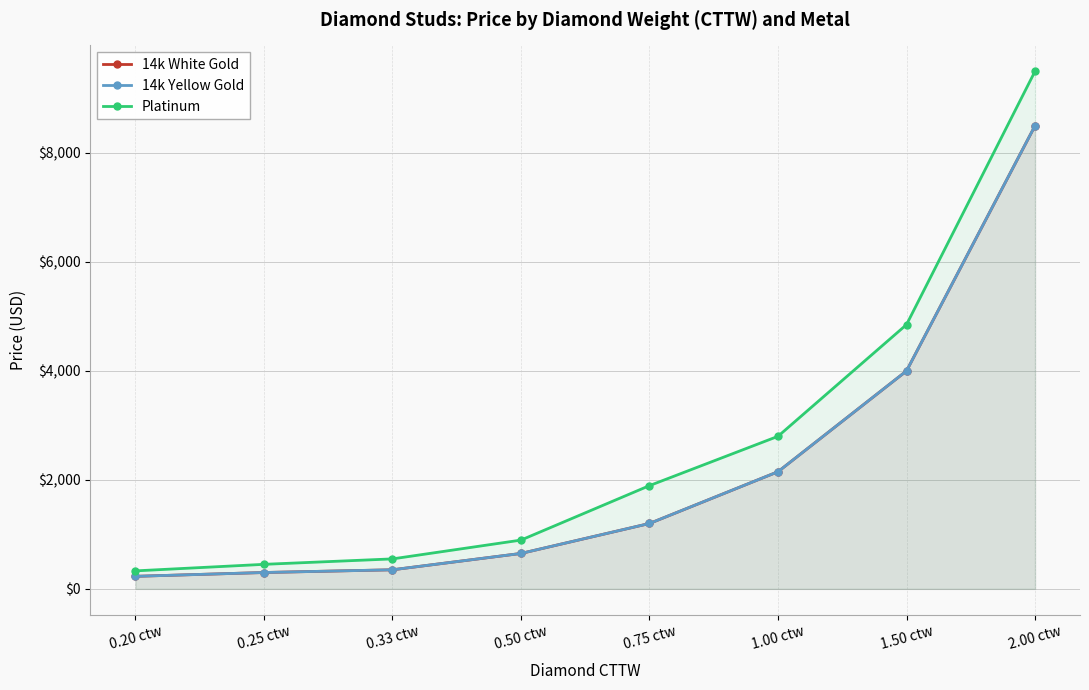

What are all the series names shown in the legend?

14k White Gold, 14k Yellow Gold, Platinum